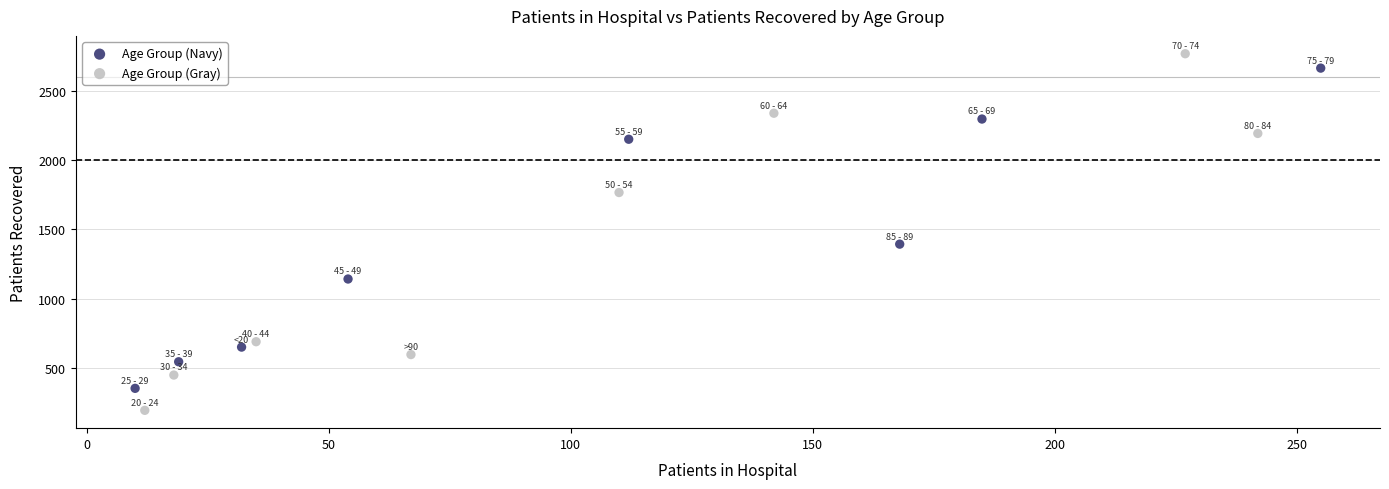

Which series reaches the maximum Y coordinate?

Age Group (Gray)